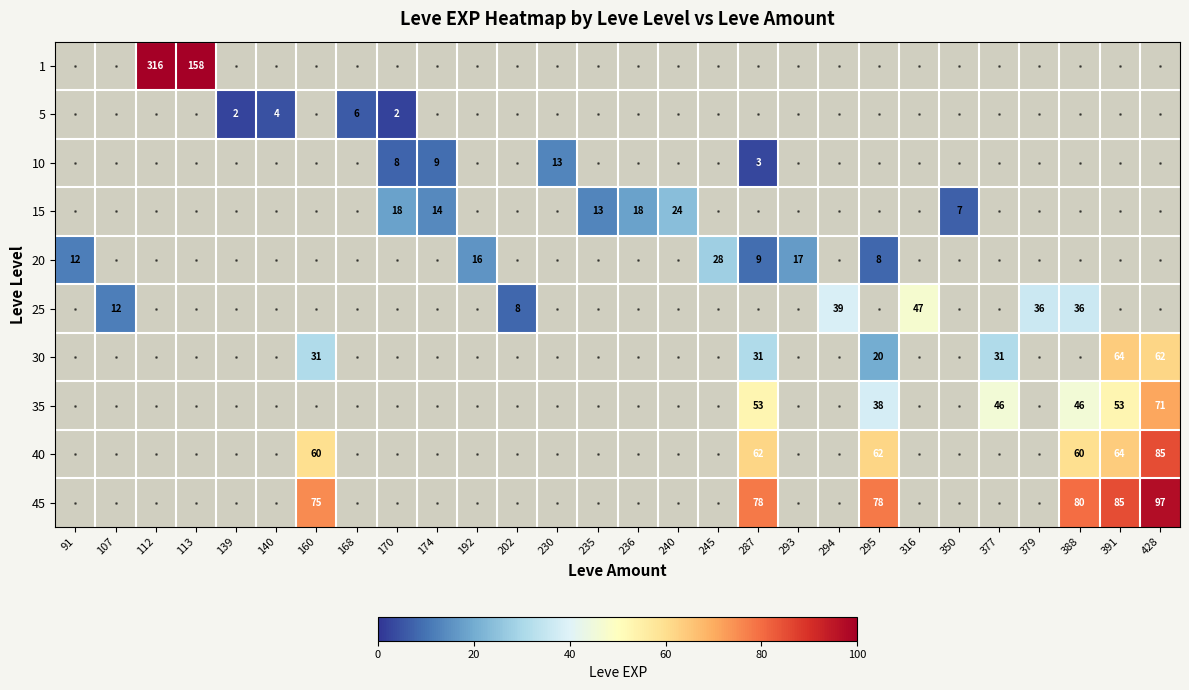

At 377, list the series in order from smallest to largest.

row_0, row_1, row_2, row_3, row_4, row_5, row_6, row_7, row_8, row_9